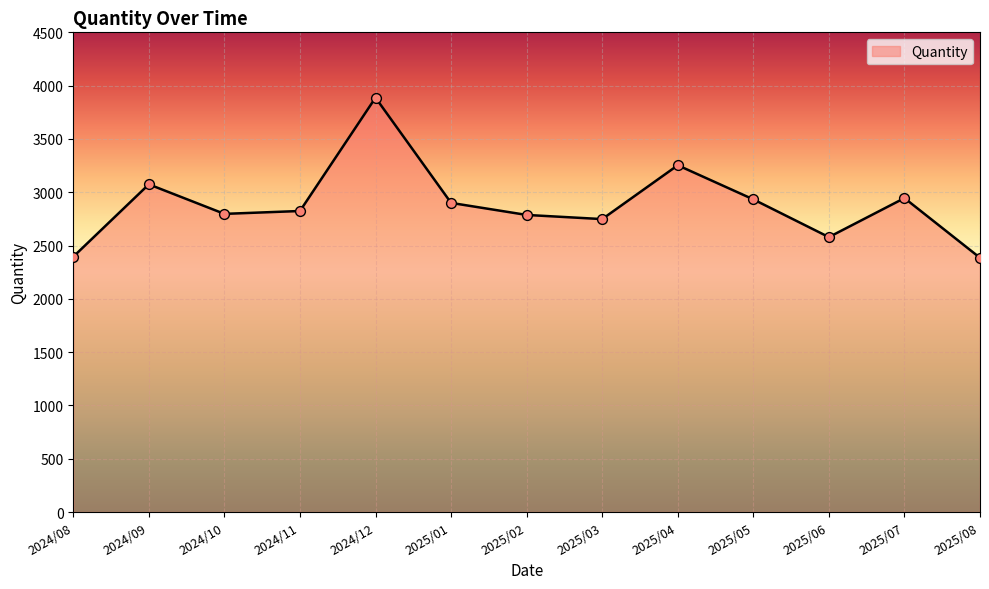

What is the change in value from 2025/02 to 2025/06?

-208